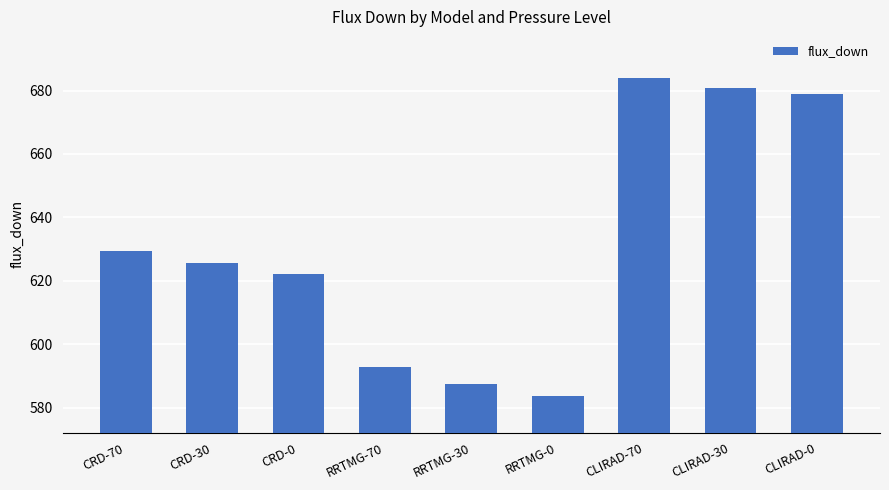

Between RRTMG-70 and RRTMG-30, which is larger?

RRTMG-70